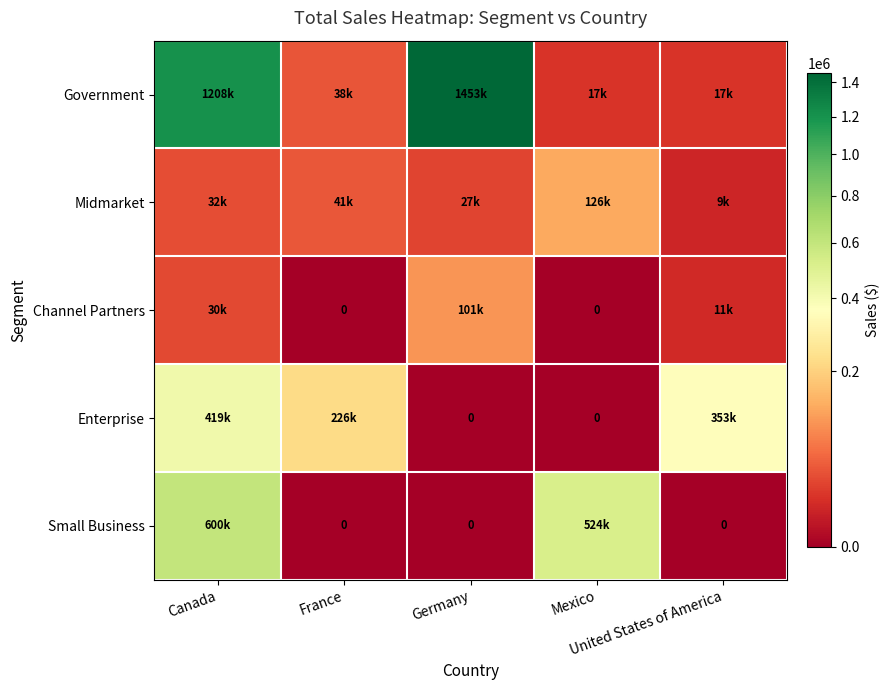

Between Mexico and United States of America, which is larger?

United States of America